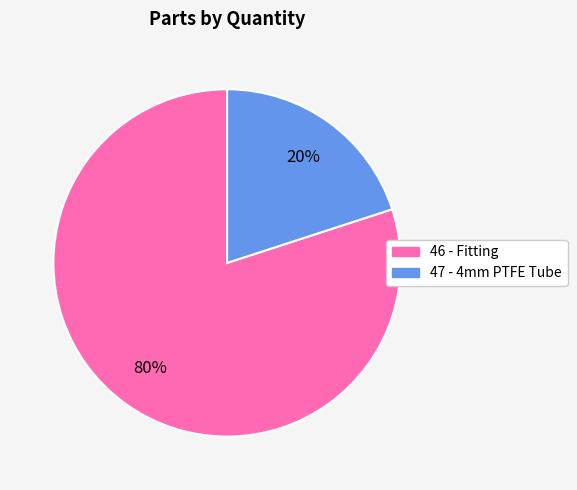

The 46 slice represents 69% of the pie. True or false?

False